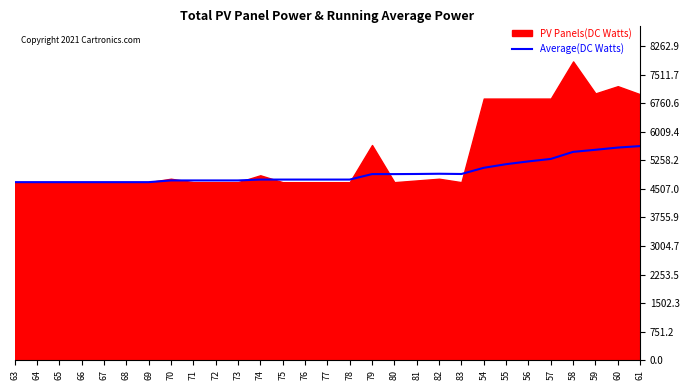

Which label corresponds to the smallest value in the chart?

63